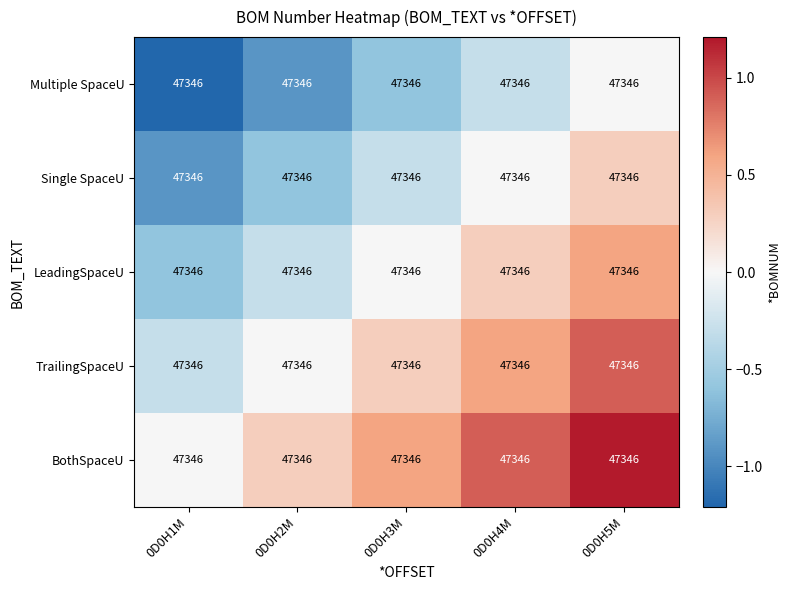

List the series in order of their peak value, highest first.

BothSpaceU, TrailingSpaceU, LeadingSpaceU, Single SpaceU, Multiple SpaceU